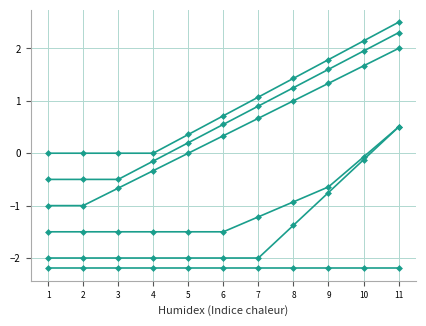

At which category is the sum across all series the highest?

11